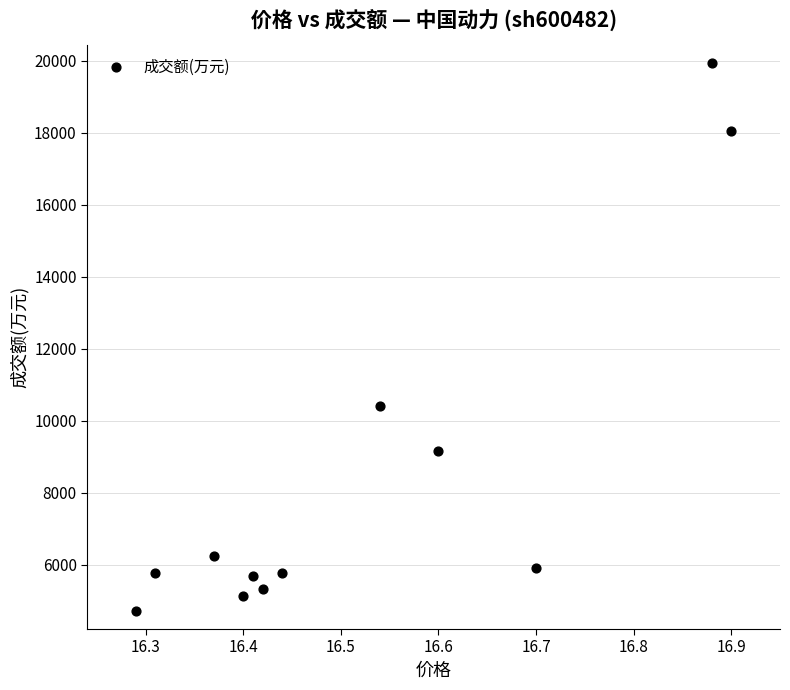

What is the range of Y values (max minus min)?

15234